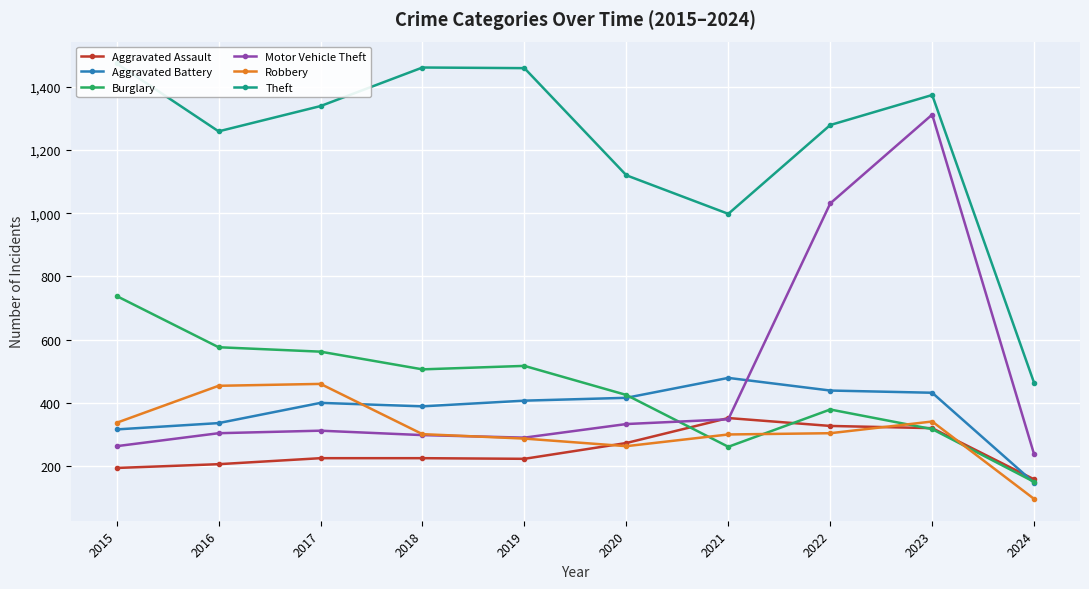

What is the greatest value displayed?

1474